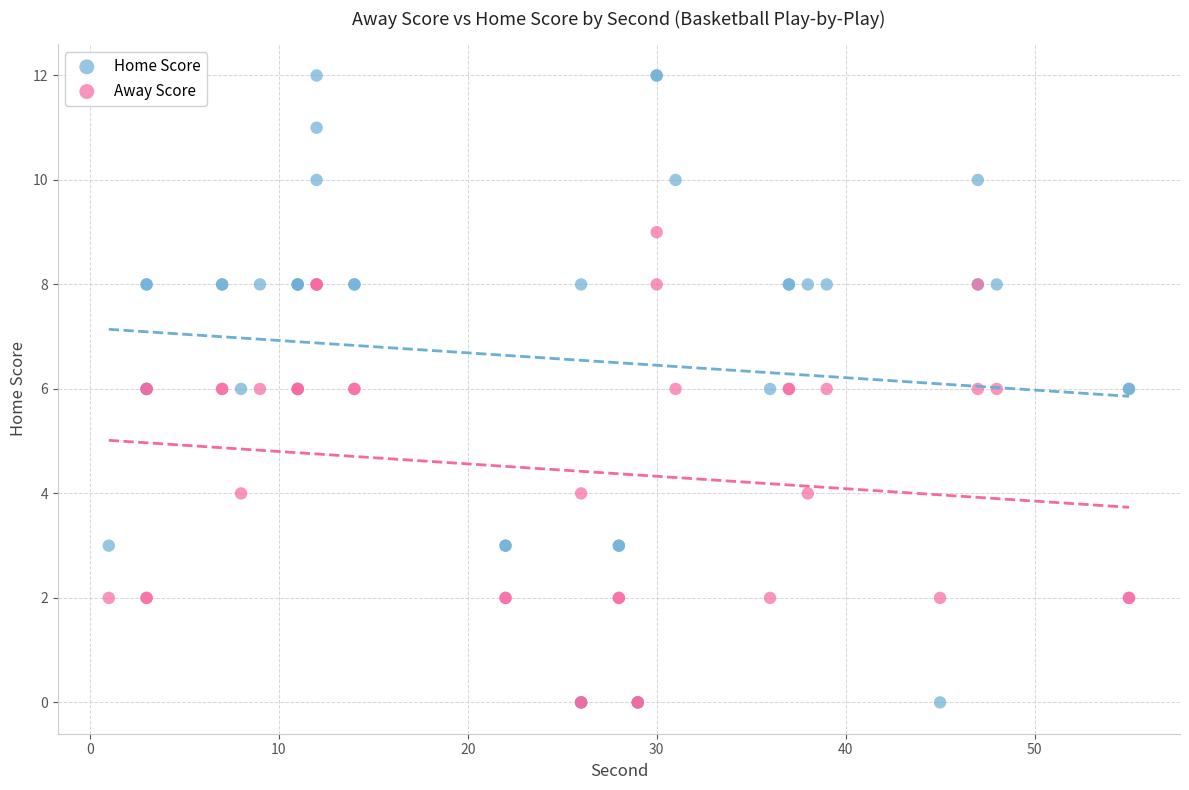

What are all the series names shown in the legend?

Home Score, Away Score